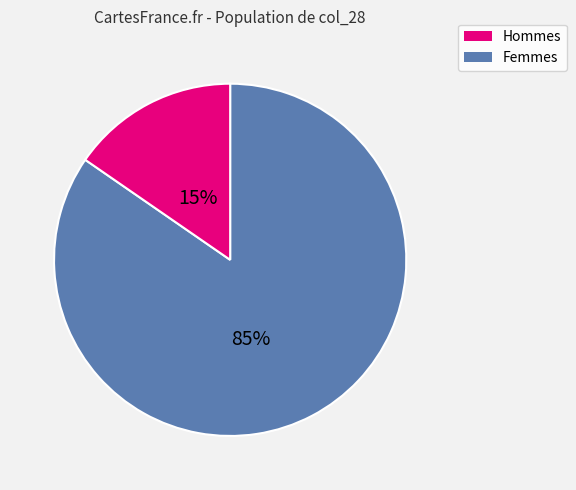

Which has a higher value, Femmes or Hommes?

Hommes